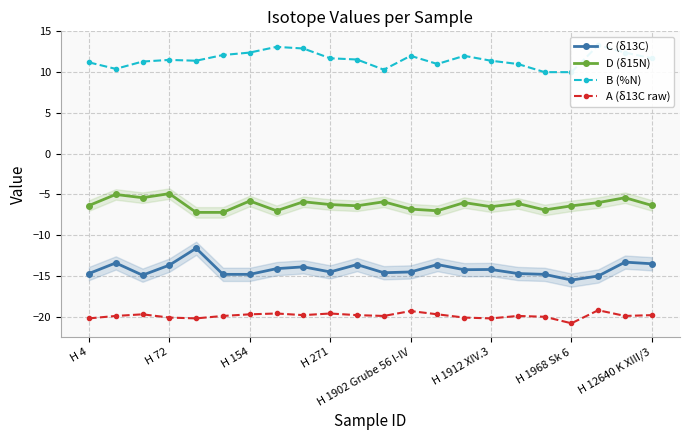

What is the average value of the B (%N) series?

11.6